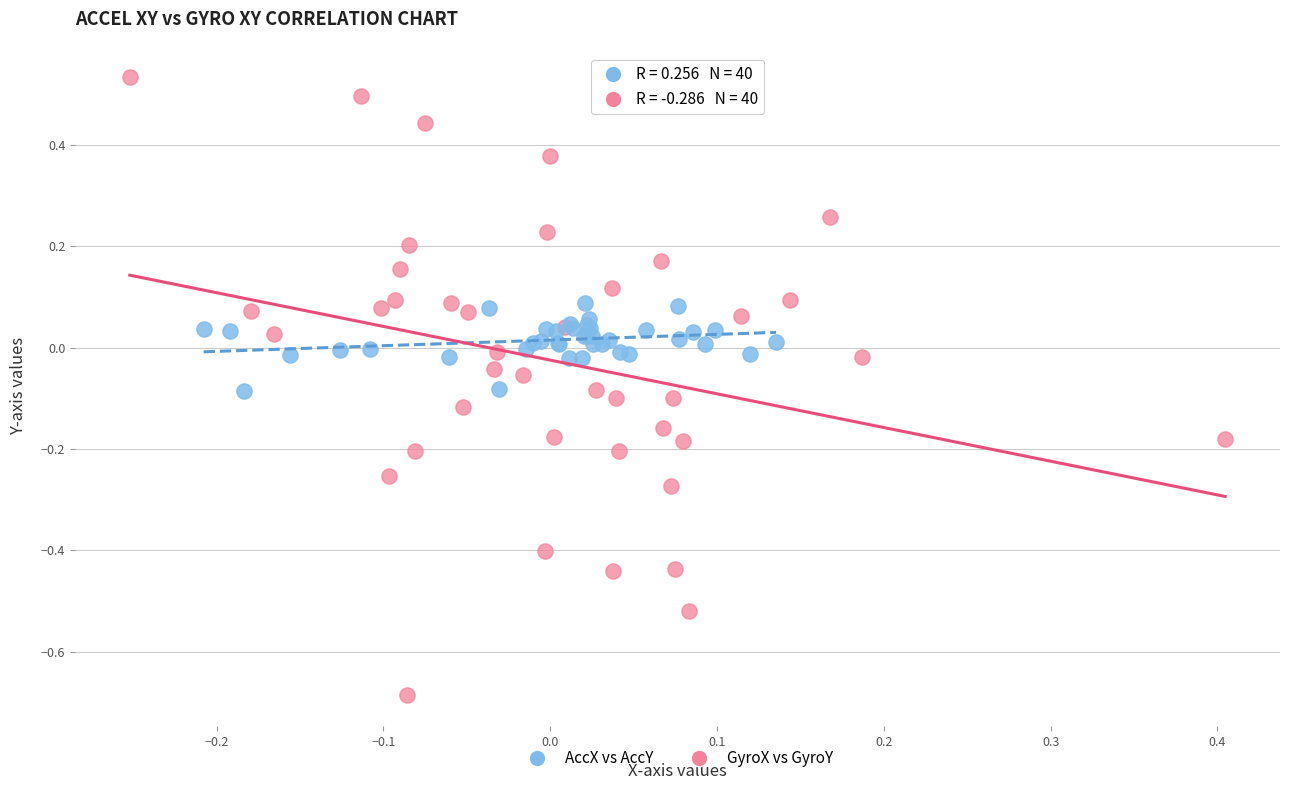

Which series reaches the minimum Y coordinate?

GyroX vs GyroY